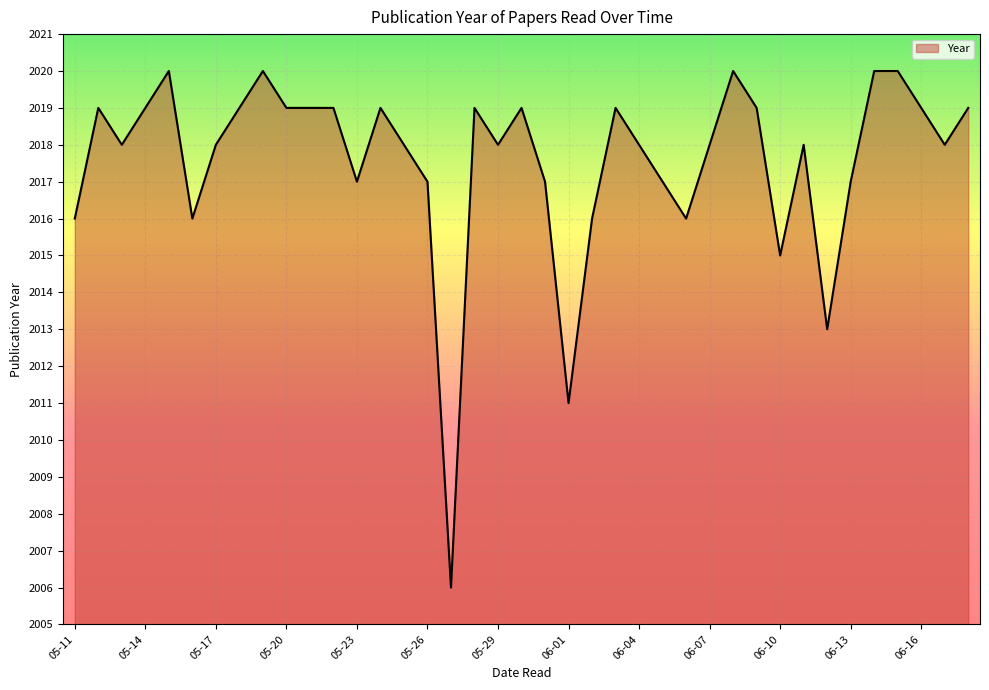

What is the minimum value shown in the chart?

2006